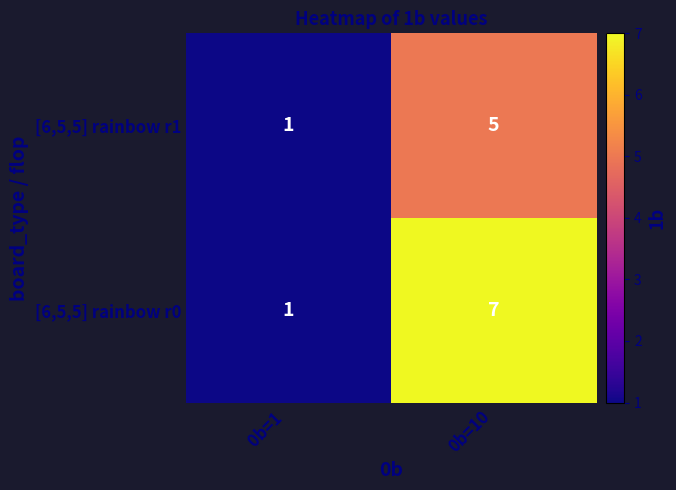

The value of [6,5,5] rainbow r1 at 0b=1  is 1. True or false?

True